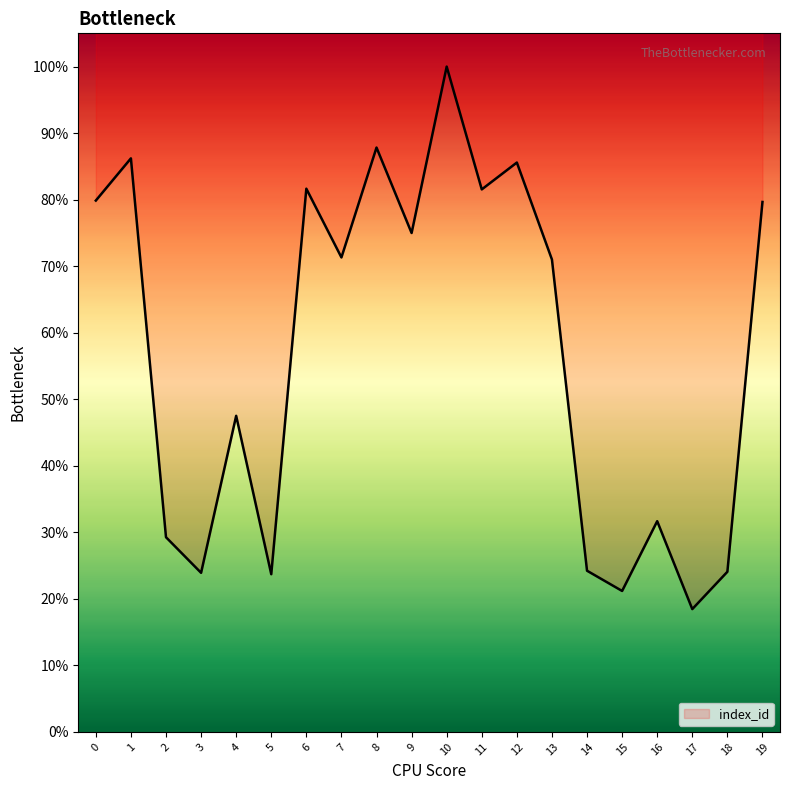

Where is the first local maximum?

1